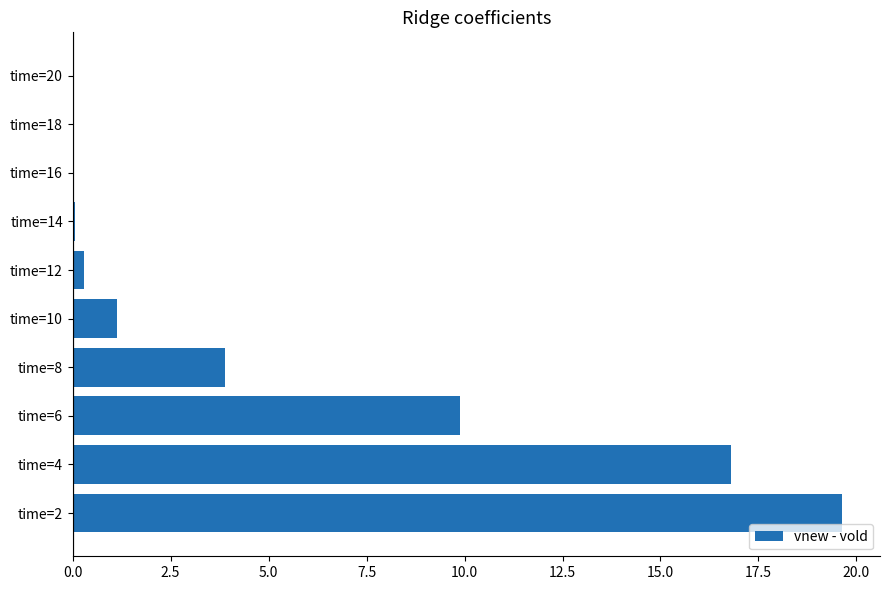

The value at time=20 is 0.0. True or false?

True